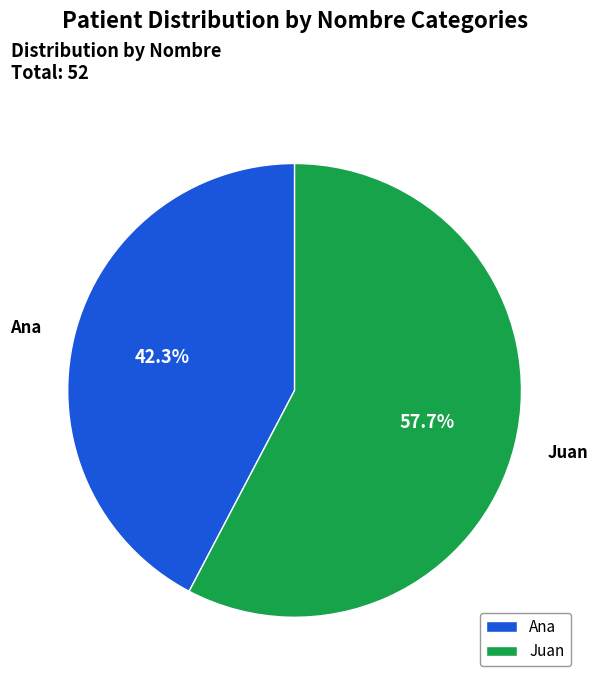

Which category has the biggest portion of the pie?

Juan